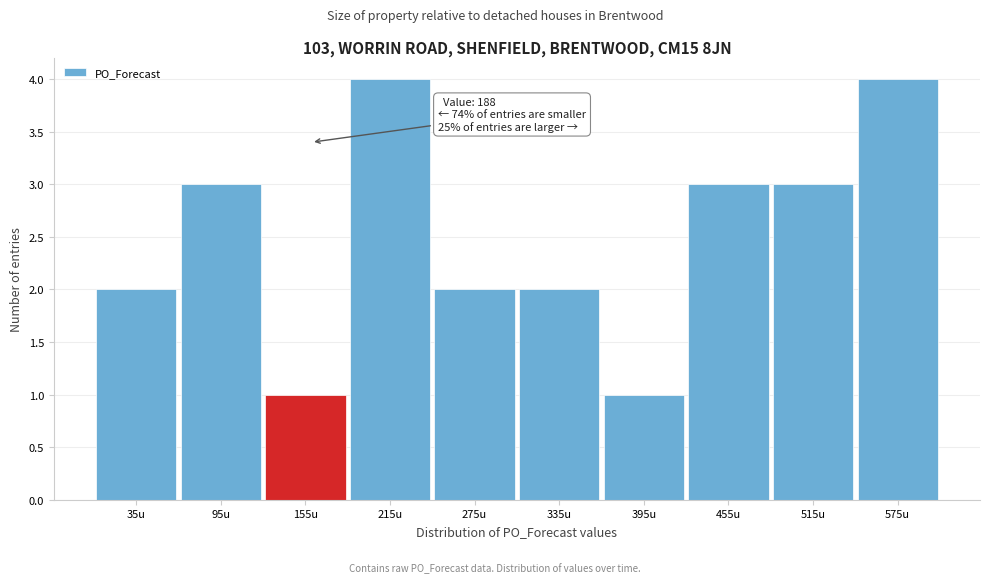

Reading right to left, transcribe all the data shown in this chart.

575u=4	515u=3	455u=3	395u=1	335u=2	275u=2	215u=4	155u=1	95u=3	35u=2